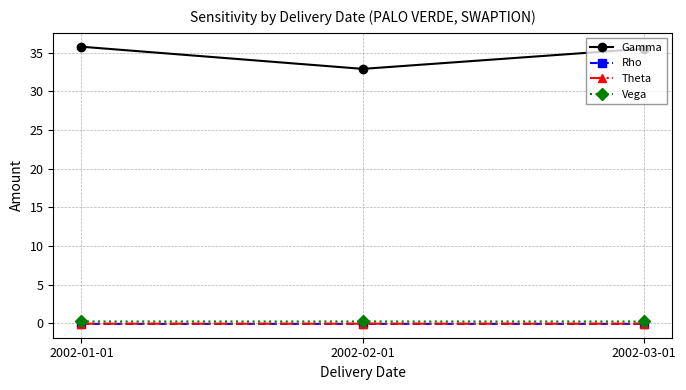

Between 2002-02-01 and 2002-03-01, which series saw the biggest shift?

Gamma